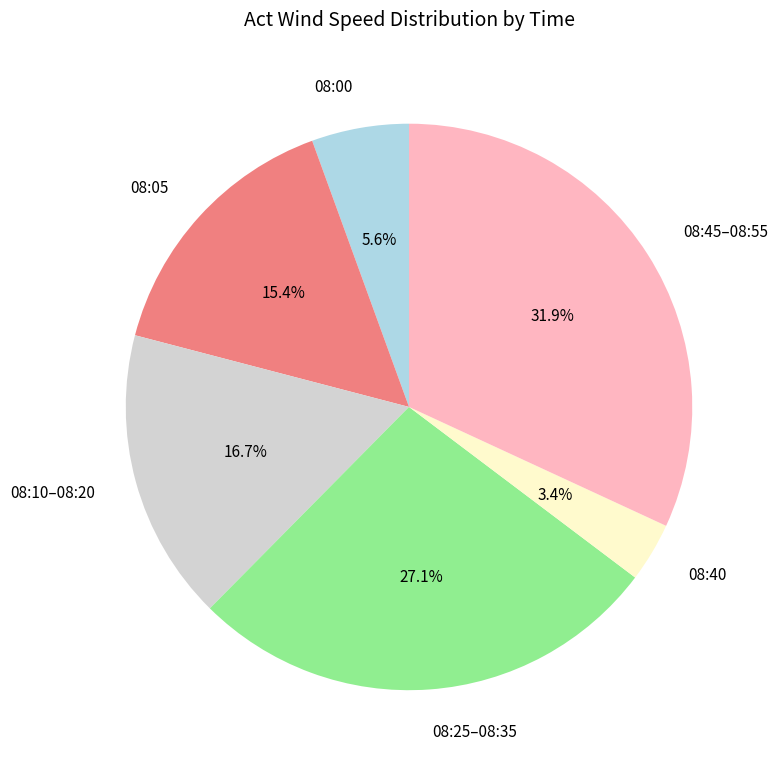

Does any single category account for the majority?

No